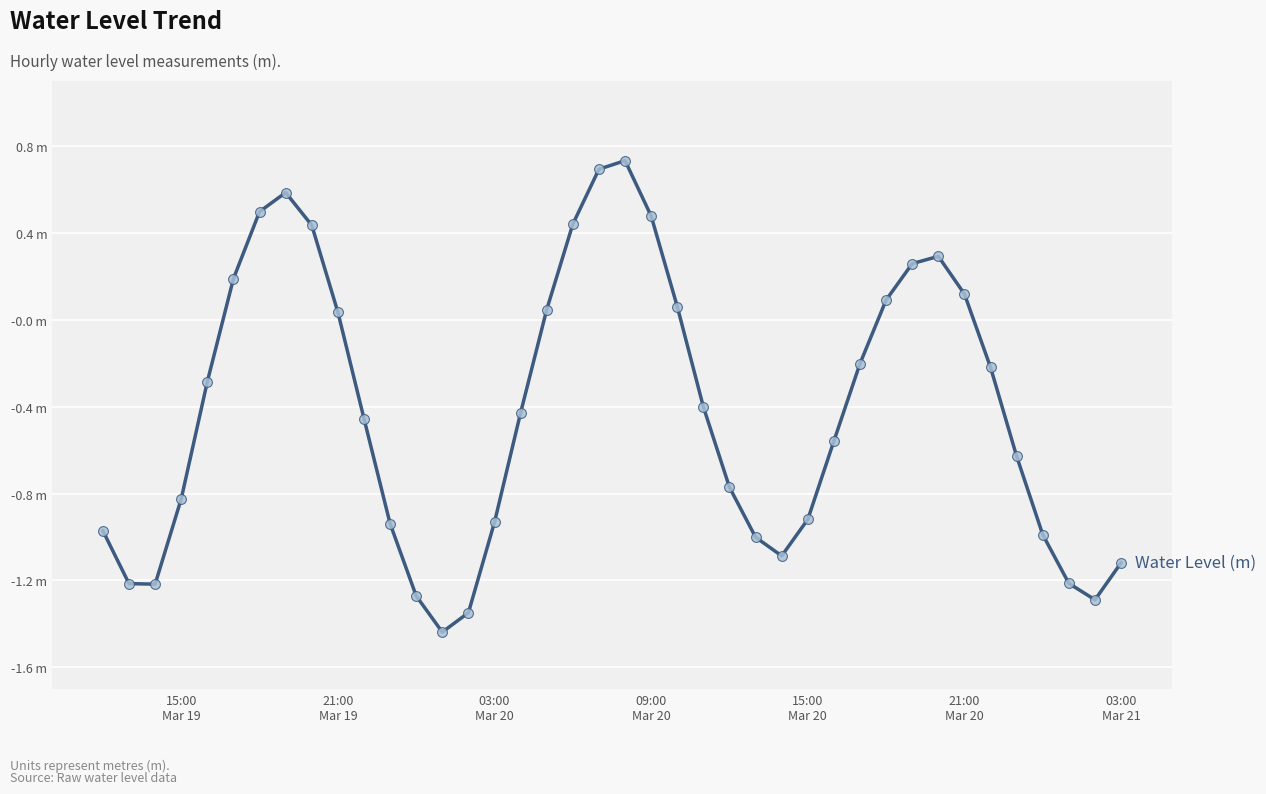

Is this an area chart (filled region under the line)?

No